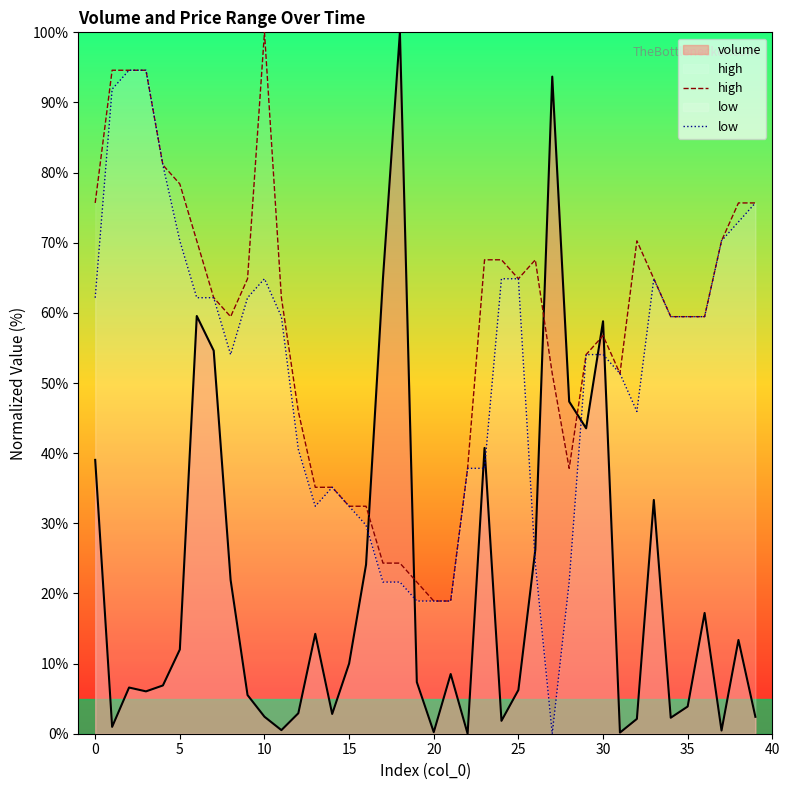

How many values in the high series are below 62?

20